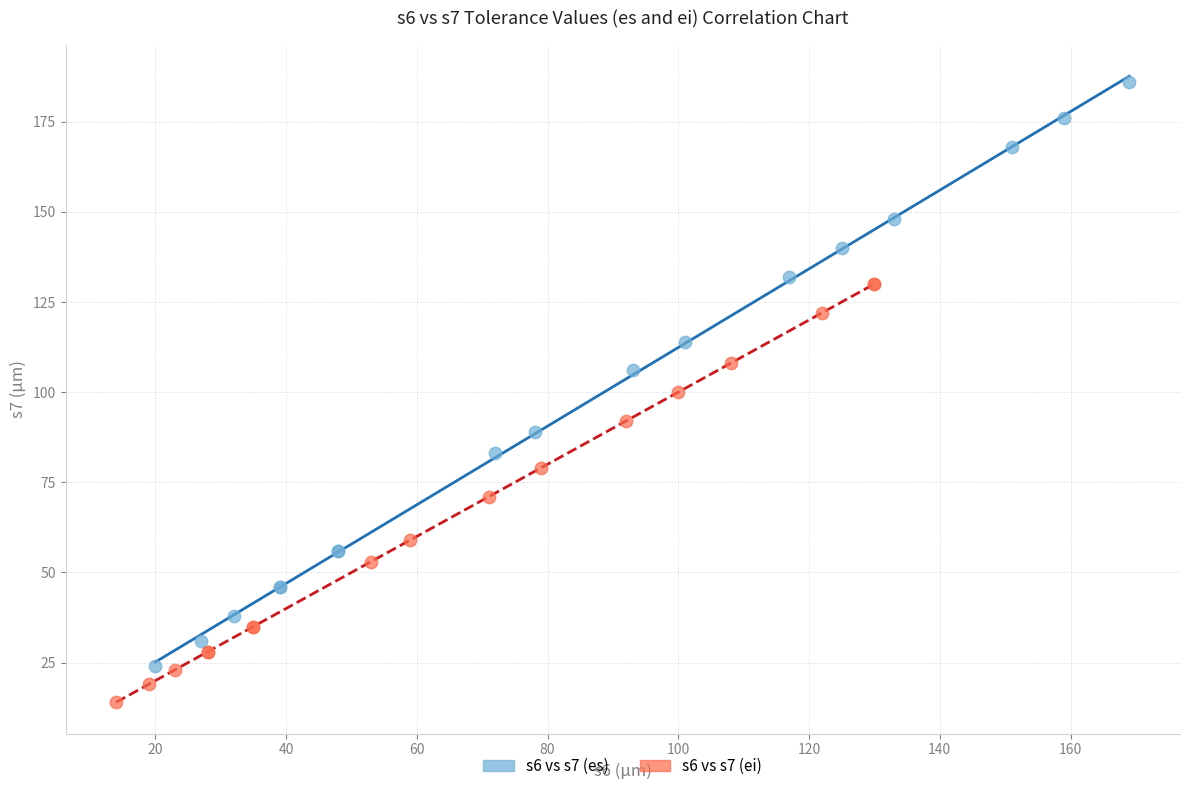

Which series has the largest Y range (max minus min)?

s6 vs s7 (es)